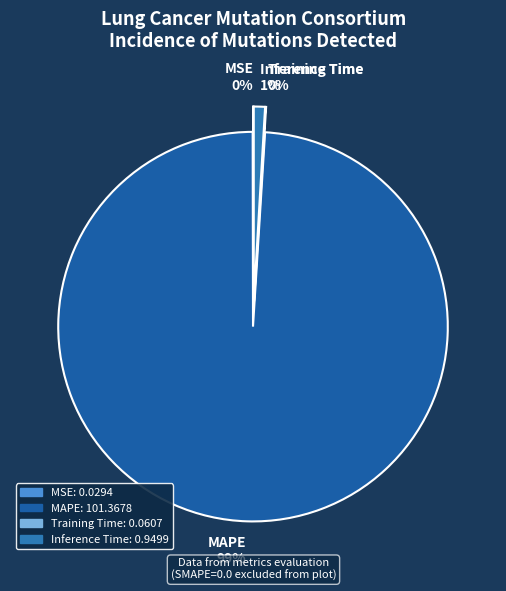

Count the number of slices in the pie.

4